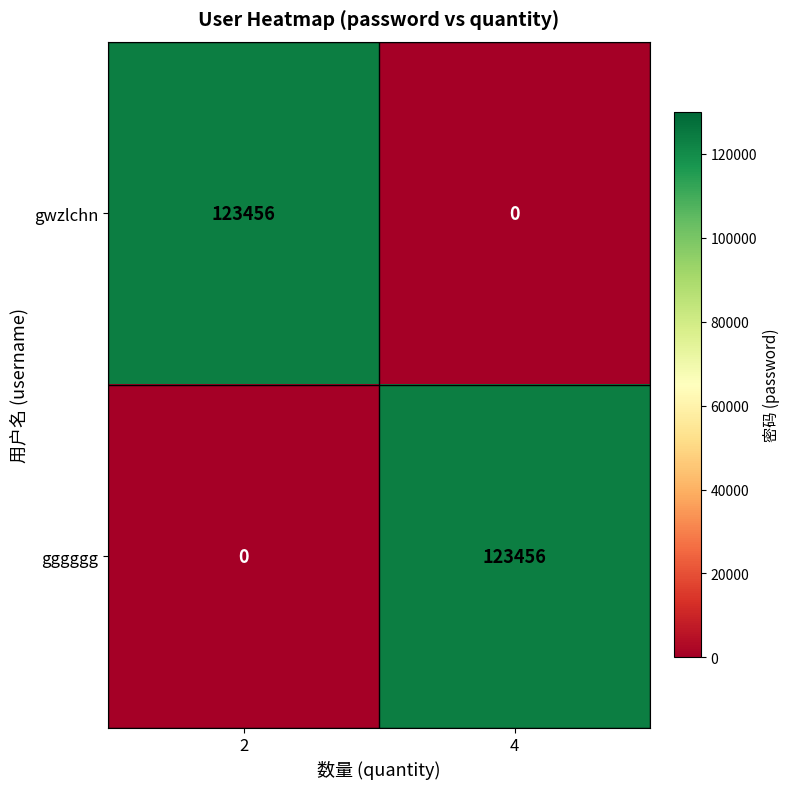

What value does the gwzlchn series have at 2, to the nearest 50?

123450